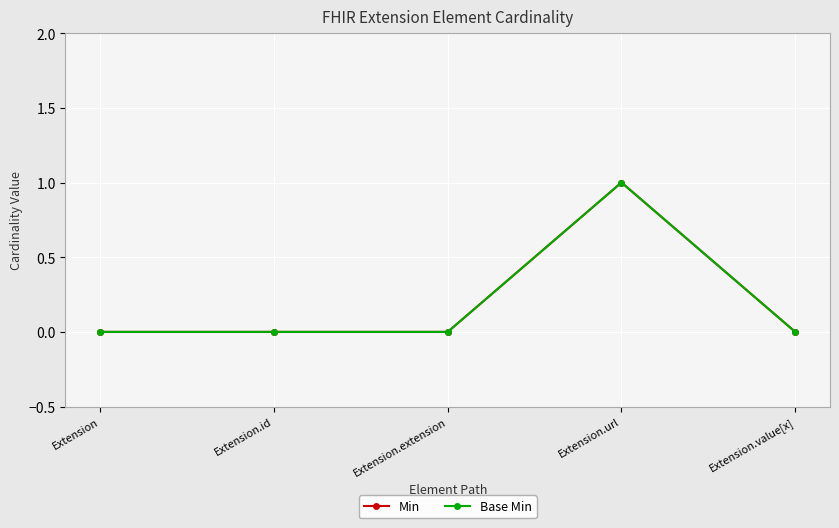

Does the chart have visible grid lines?

Yes